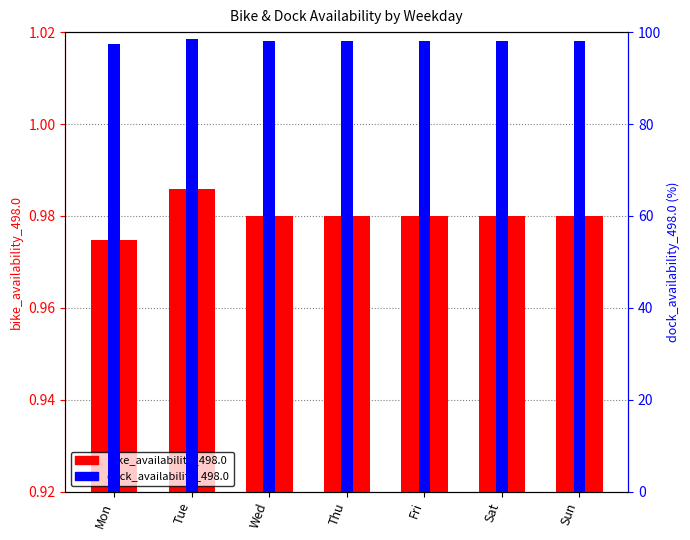

How many dock_availability_498.0 values are between 98 and 99?

6